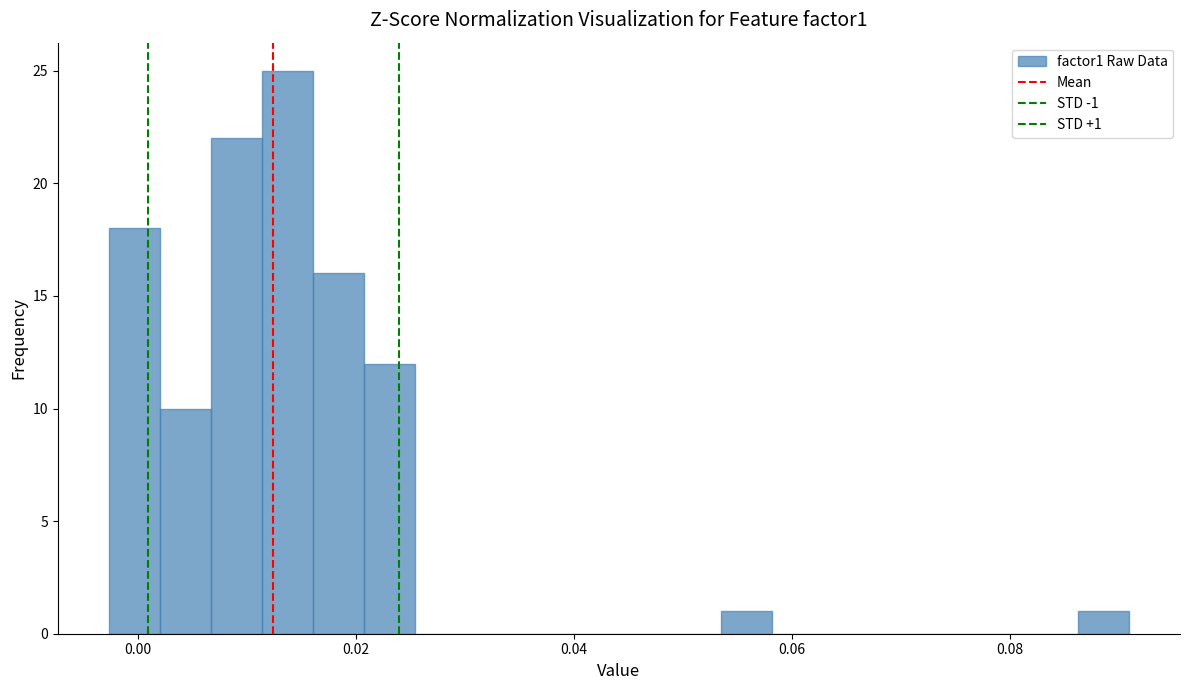

Around what value on the x-axis is the tallest bar? Give the approximate position of its centre, as read against the axis.

0.014